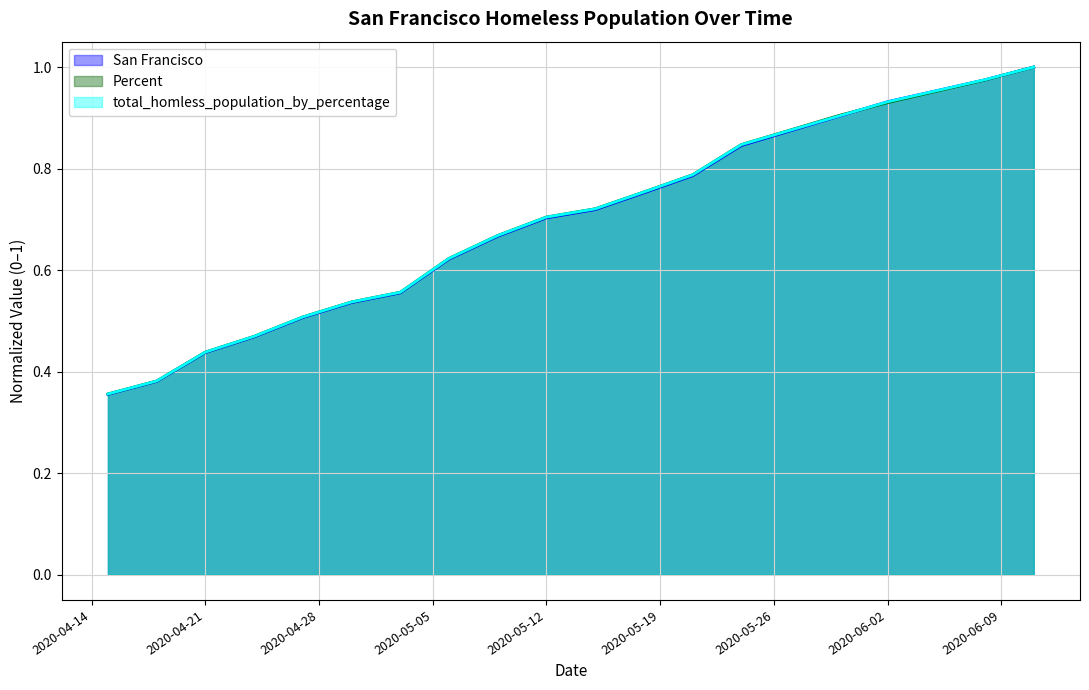

At how many categories does at least one series exceed 0?

20